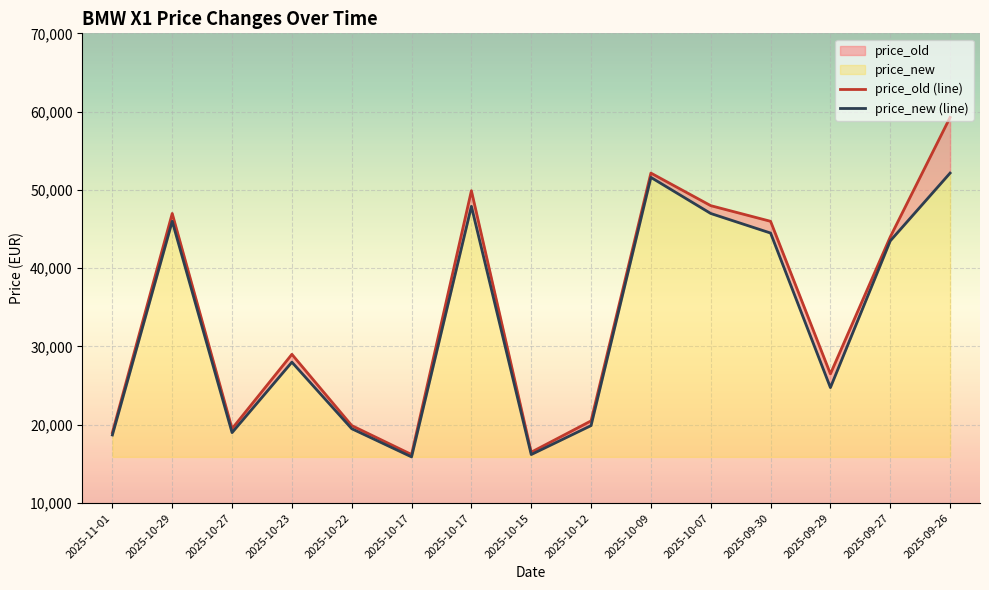

In price_new (line), how many points are higher than both neighbors (excluding endpoints)?

4